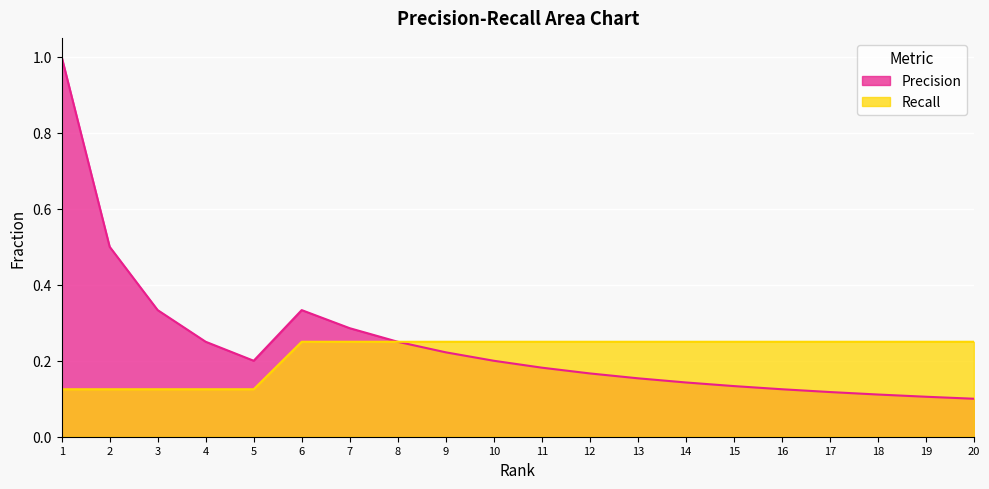

True or false: Precision has a value of 0.2 at 10.

True